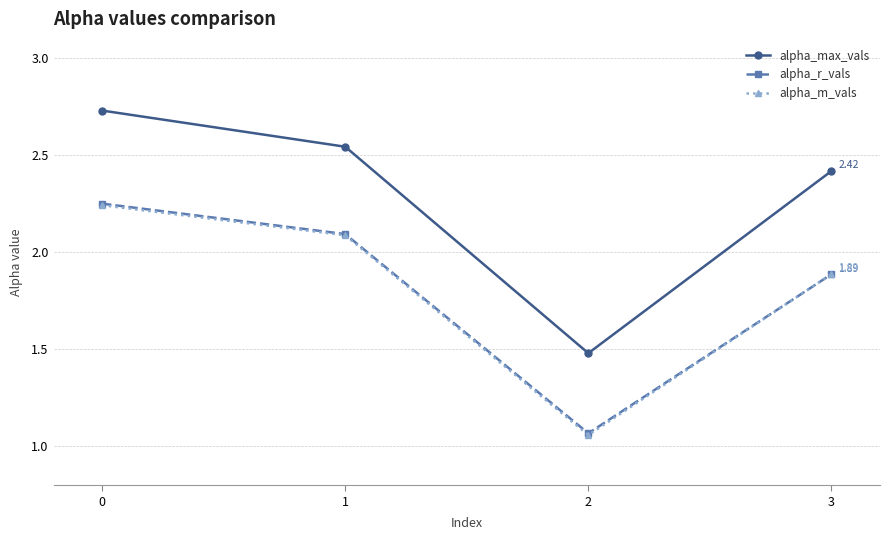

List the labels in order of alpha_r_vals value, smallest first.

2, 3, 1, 0